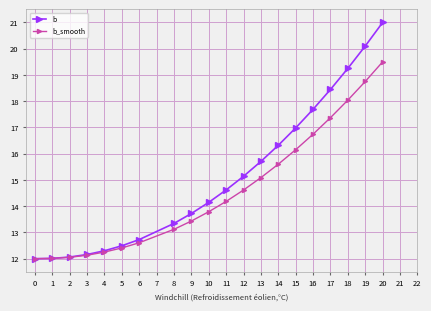

Which label corresponds to the largest value in the chart?

20